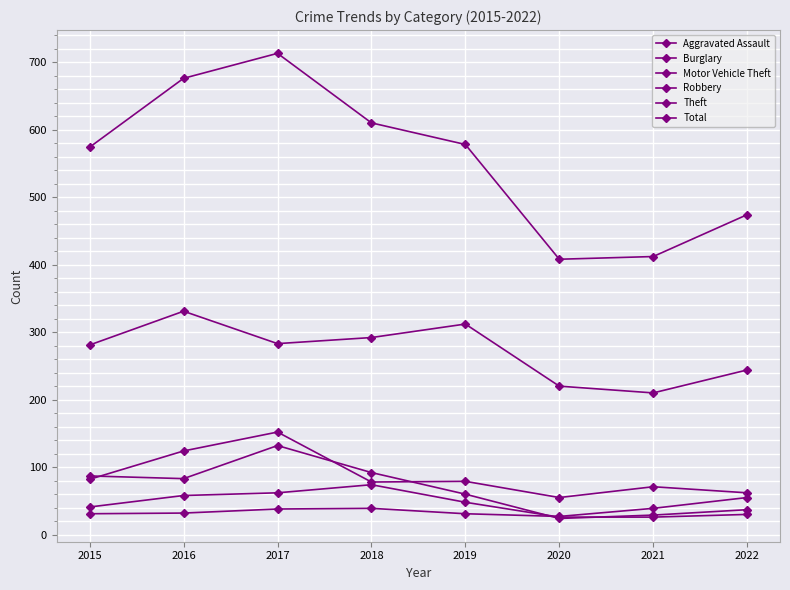

Reading left to right, extract all data points from this chart.

Aggravated Assault: 31	32	38	39	31	27	39	55
Burglary: 87	83	132	92	60	24	29	37
Motor Vehicle Theft: 82	124	152	78	79	55	71	62
Robbery: 41	58	62	74	48	26	26	30
Theft: 281	331	283	292	312	220	210	244
Total: 574	676	713	610	578	408	412	474